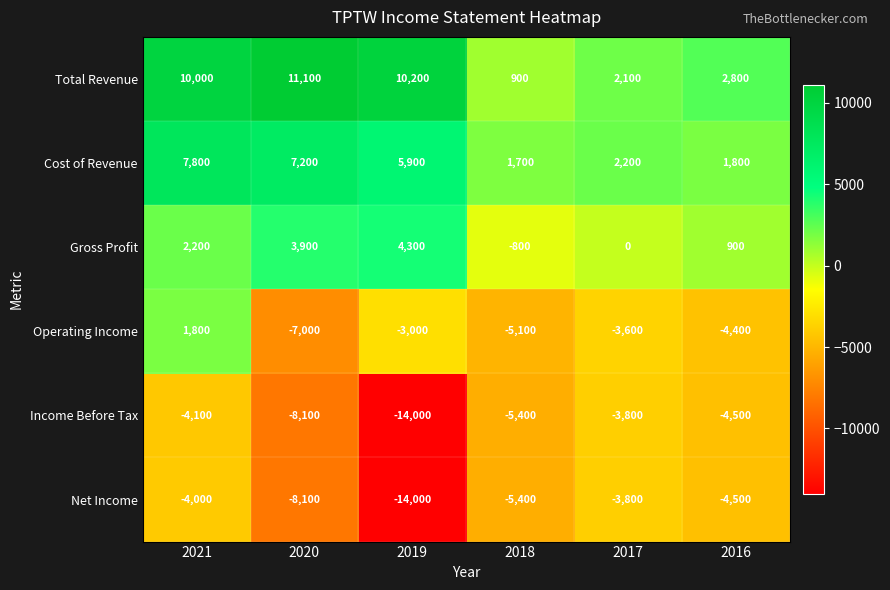

How many positive values does the Operating Income series have?

1